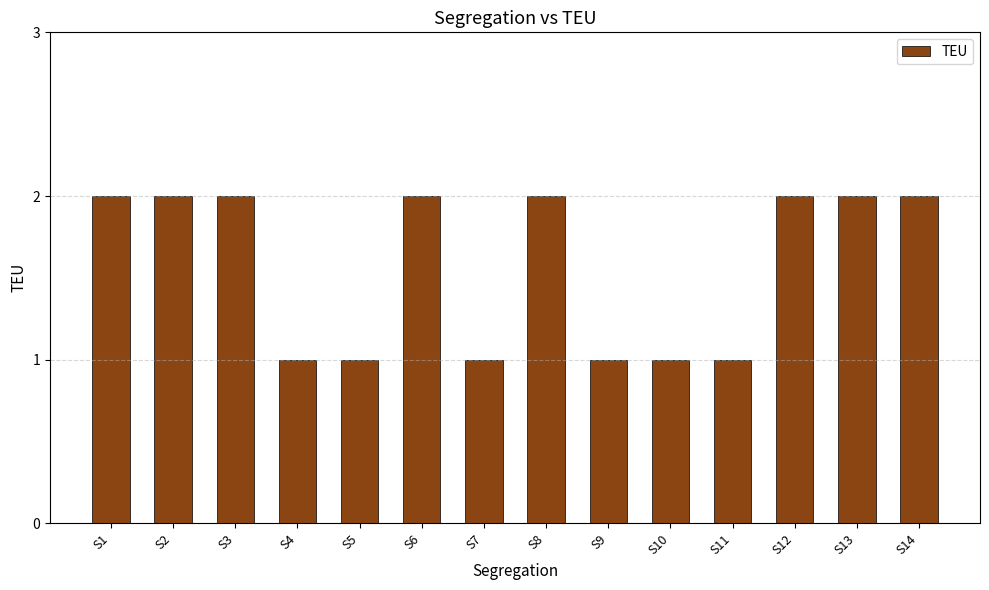

Approximately how many times larger is the value at S12 compared to S13?

1.0